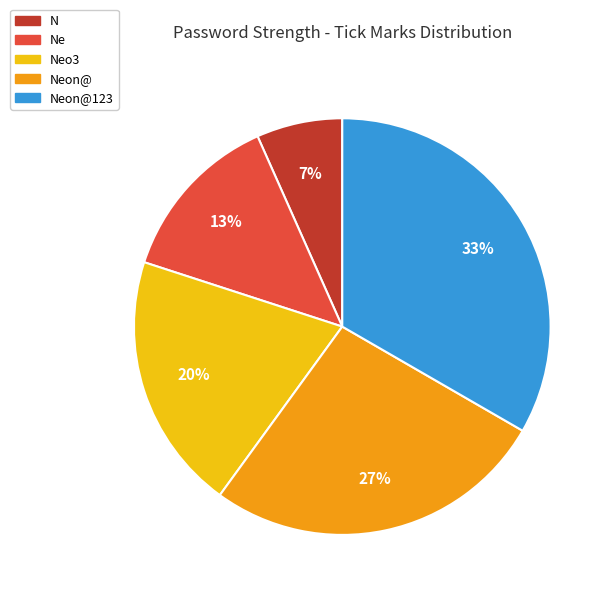

Is the sum of Neo3 and Ne greater than half?

No